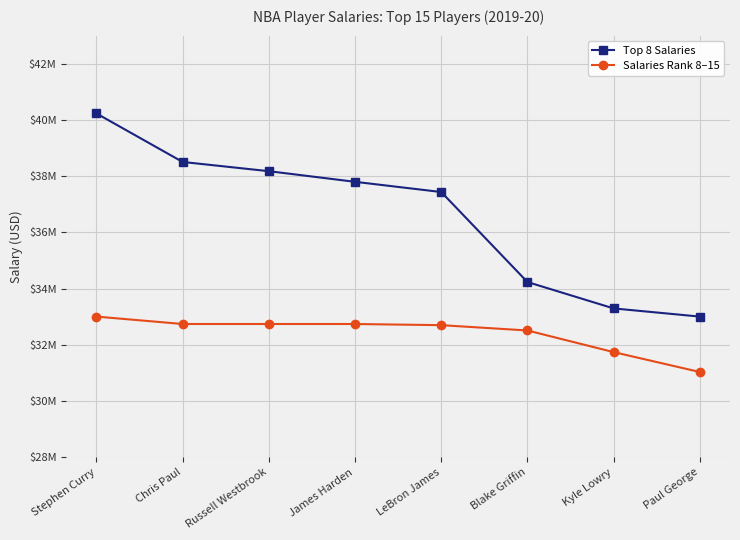

What are all the series names shown in the legend?

Top 8 Salaries, Salaries Rank 8–15